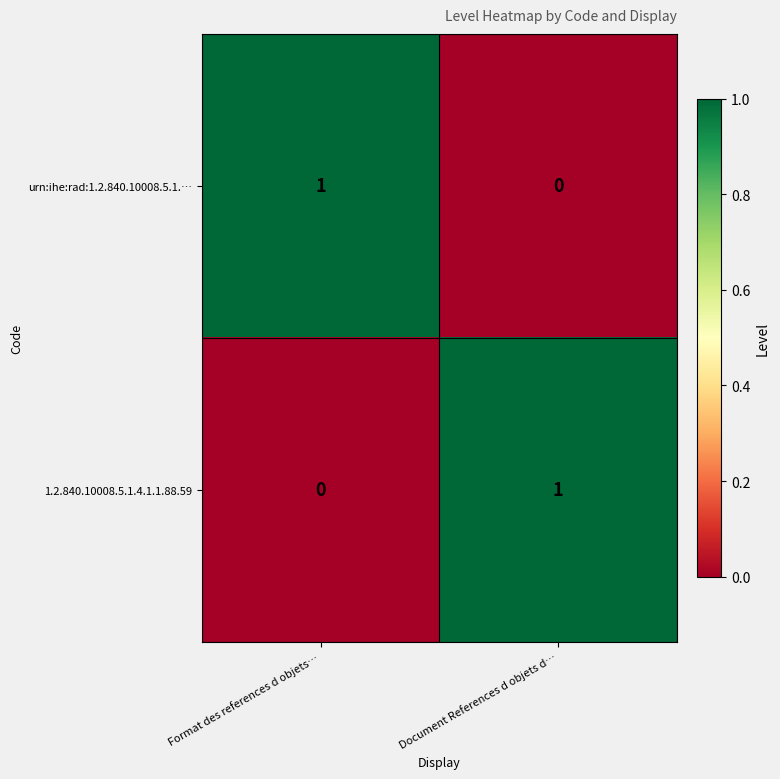

Reading left to right, list all the values displayed in this chart.

urn:ihe:rad:1.2.840.10008.5.1.…: Format des references d objets…=1	Document References d objets d…=0
1.2.840.10008.5.1.4.1.1.88.59: Format des references d objets…=0	Document References d objets d…=1